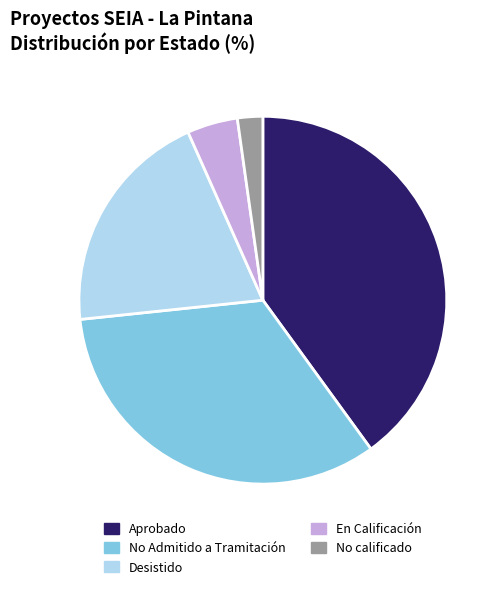

Which has a higher value, No Admitido a Tramitación or Desistido?

No Admitido a Tramitación